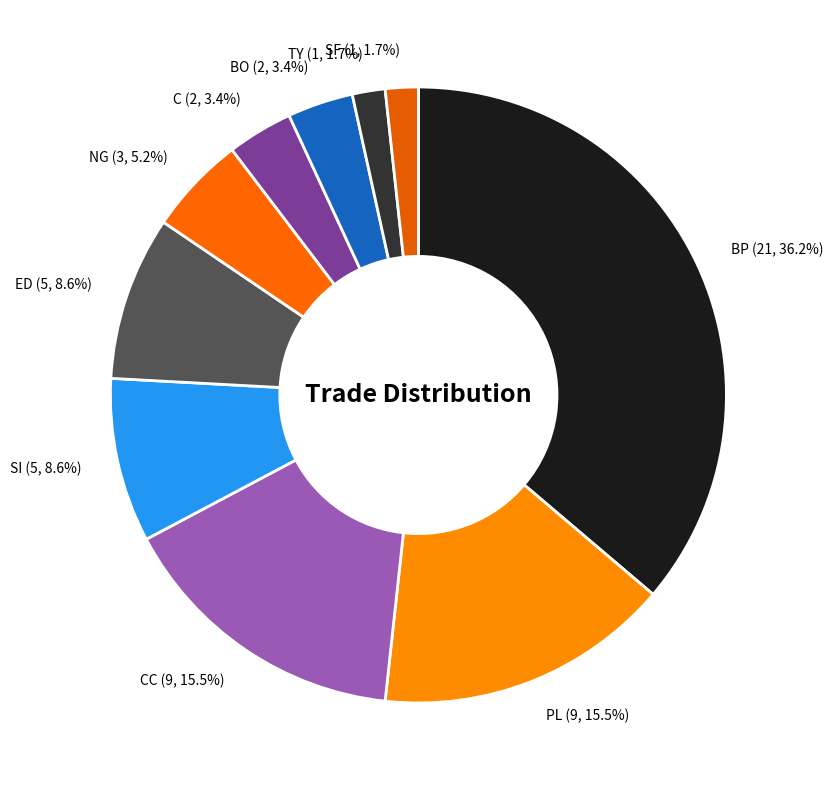

Between TY (1, 1.7%) and ED (5, 8.6%), which is larger?

ED (5, 8.6%)